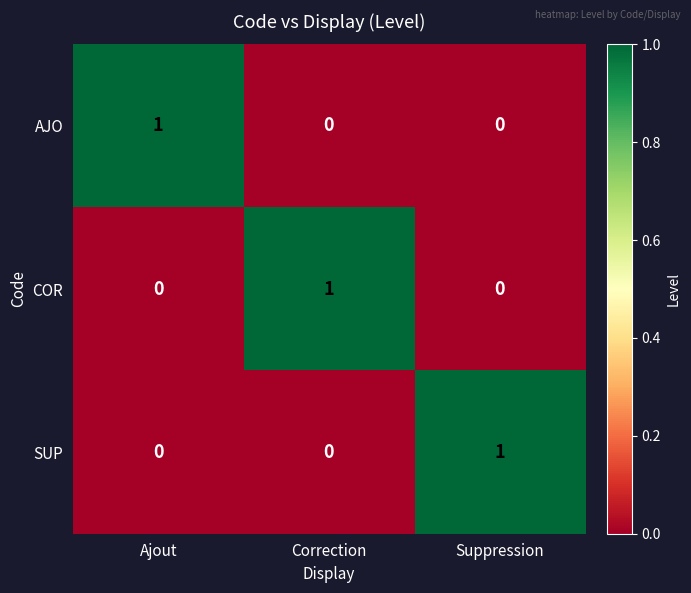

How many AJO values are between 0 and 1?

3